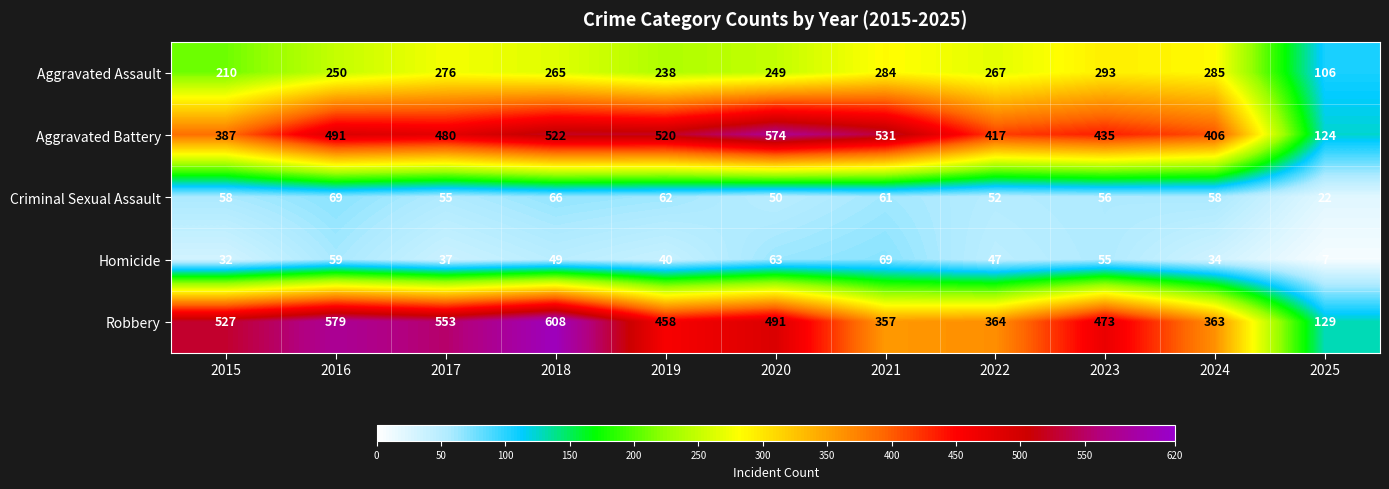

What is the total value across all series at 2023?

1312